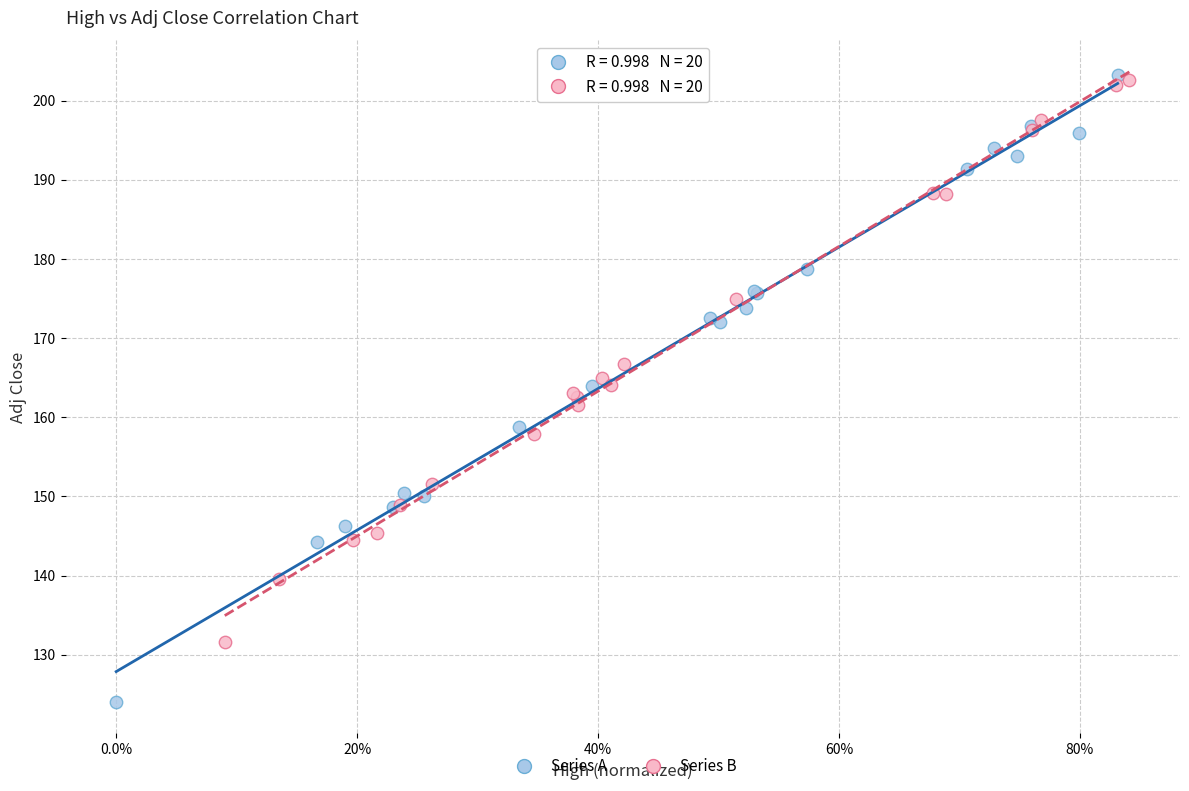

Which series has the largest Y range (max minus min)?

Series A